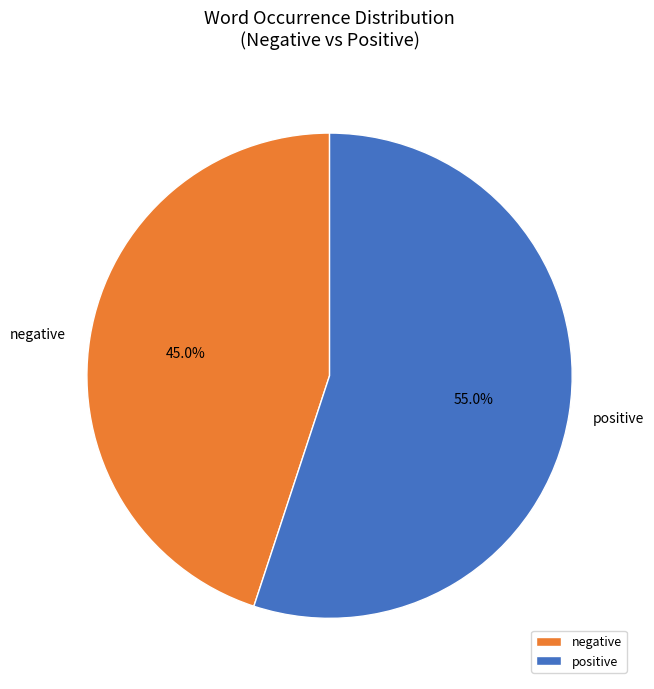

Rank the categories by value from highest to lowest.

positive, negative